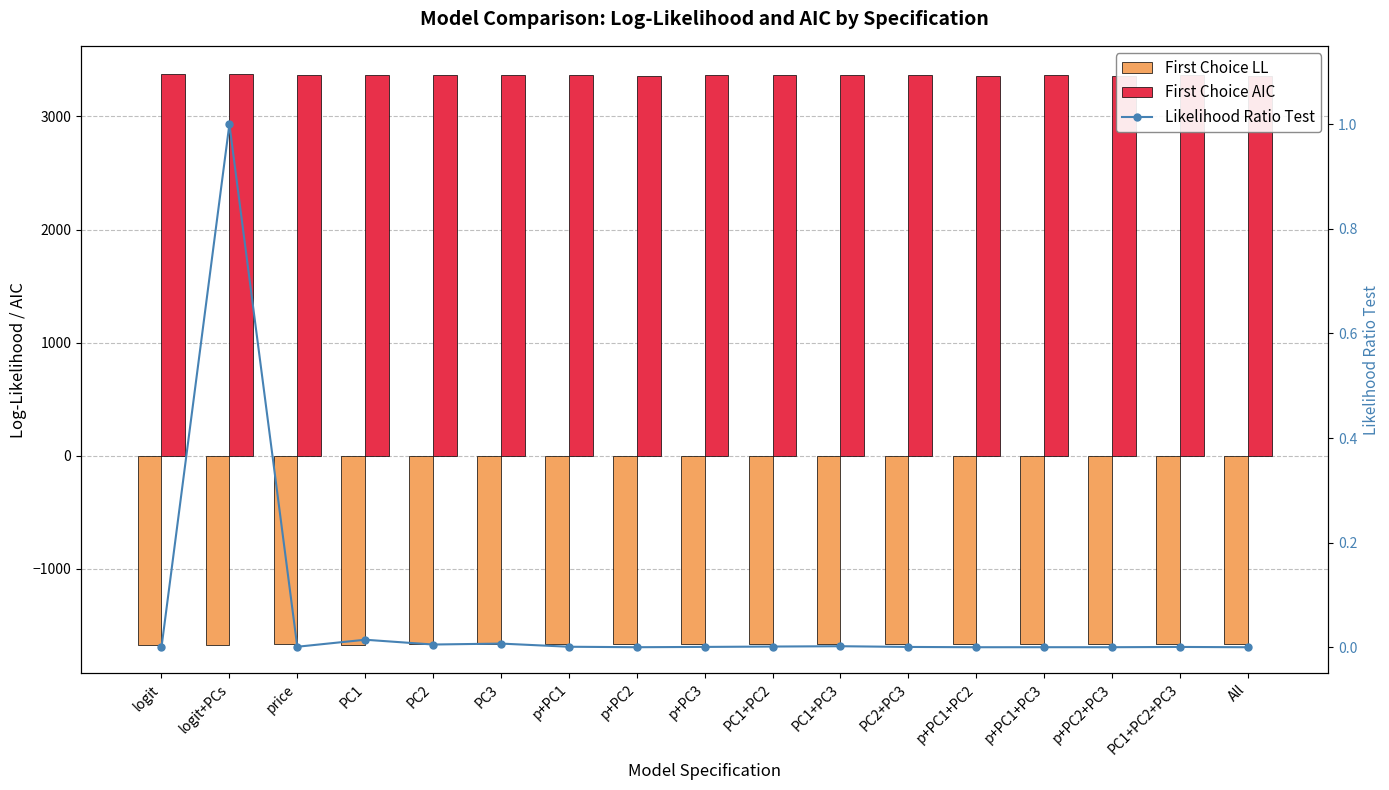

Rank the series by their maximum value, from highest to lowest.

First Choice AIC, Likelihood Ratio Test, First Choice LL